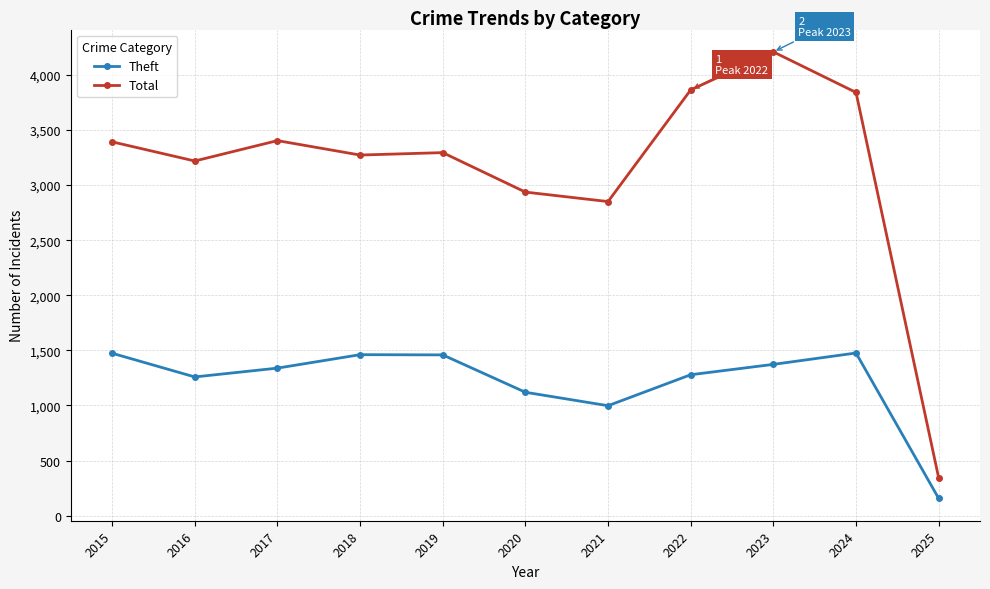

What is the value of the Theft point at the 8th from the left?

1279